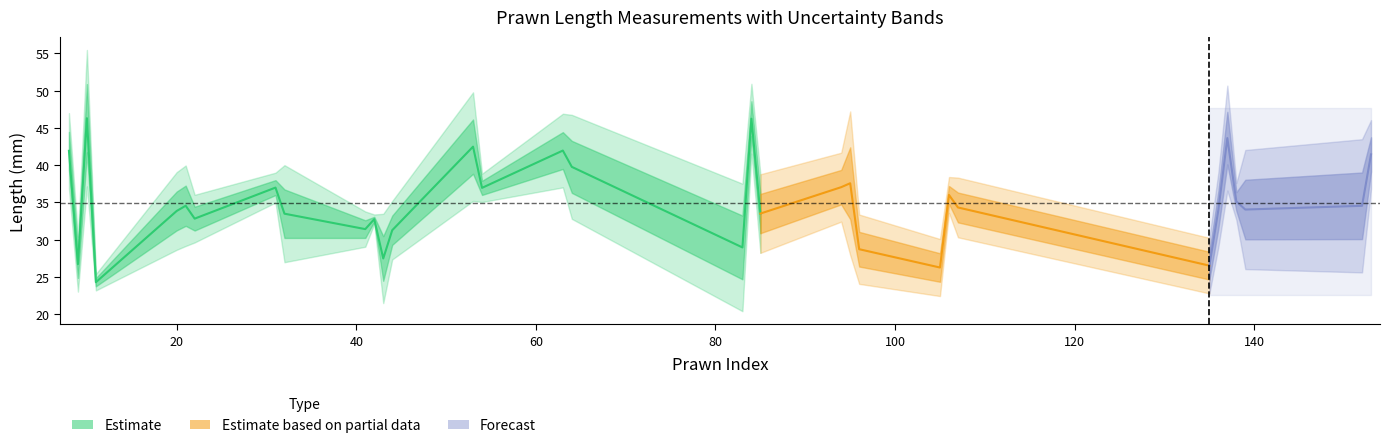

Reading left to right, extract all data points from this chart.

Avg_Length: 41.9	26.7	46.3	24.3	33.8	34.5	32.8	37.0	33.5	31.4	32.7	27.5	31.3	42.5	36.9	42.0	39.8	28.9	46.2	33.5	37.0	37.6	28.7	26.2	36.0	34.3	26.5	34.0	43.6	35.1	34.0	34.5	41.4
Std_Length: 2.5	1.8	4.6	0.6	2.6	2.7	1.6	1.0	3.3	1.2	0.3	3.0	2.0	3.6	1.0	2.5	3.5	4.3	2.3	2.6	2.3	4.8	2.3	1.9	1.2	2.0	1.9	2.5	3.5	1.2	4.0	4.5	2.3
Uncertainty: 1.5	1.1	2.6	0.3	1.5	1.6	0.9	0.6	1.9	0.7	0.2	1.7	1.1	2.1	0.5	1.4	2.0	2.5	1.4	1.5	1.3	2.8	1.3	1.1	0.7	1.2	1.1	1.4	2.0	0.7	2.3	2.6	1.3
Length_1: 40.5	28.9	51.6	24.7	36.4	35.5	31.6	37.2	29.8	33.0	33.2	26.5	30.5	37.7	38.2	44.1	39.5	30.0	43.0	34.5	35.9	36.7	31.4	28.3	36.6	36.3	29.1	36.1	45.6	36.1	36.9	29.6	38.6
Length_2: 39.8	24.4	40.5	24.6	30.3	30.9	35.1	38.1	32.8	30.1	32.6	31.5	29.3	46.5	36.6	43.3	44.2	33.6	48.4	36.1	40.3	32.1	25.7	26.7	37.1	35.1	25.3	35.4	46.6	35.9	36.9	40.4	44.2
Length_3: 45.5	26.9	46.8	23.5	34.9	37.3	31.7	35.7	37.7	31.1	32.5	24.4	33.9	43.3	36.0	38.5	35.6	23.3	47.3	29.9	35.0	43.9	29.0	23.7	34.3	31.6	25.0	30.5	38.7	33.4	28.4	33.6	41.5